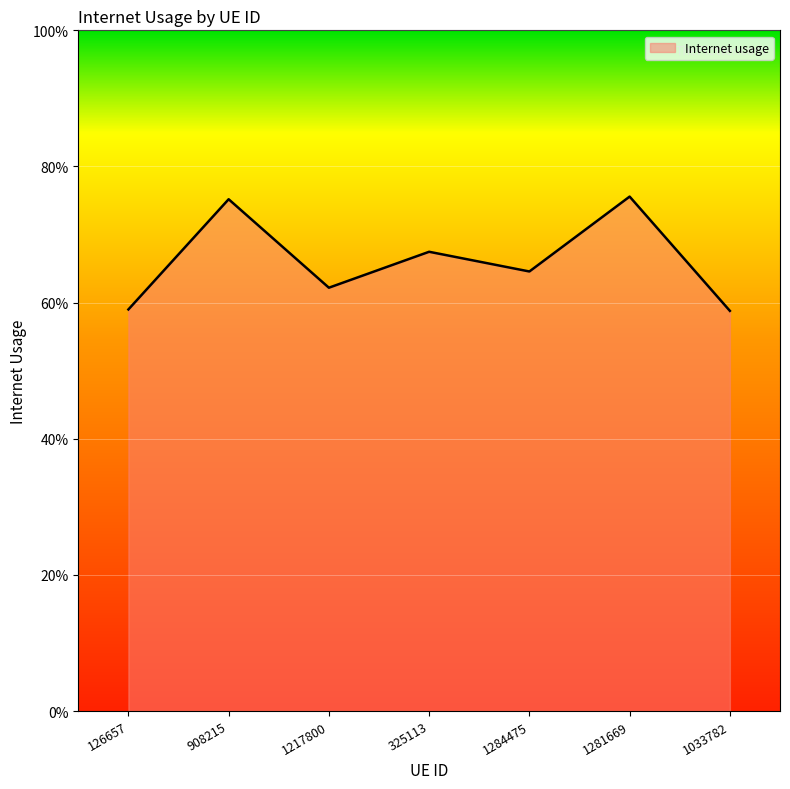

Which category has the lowest value across all series?

1033782